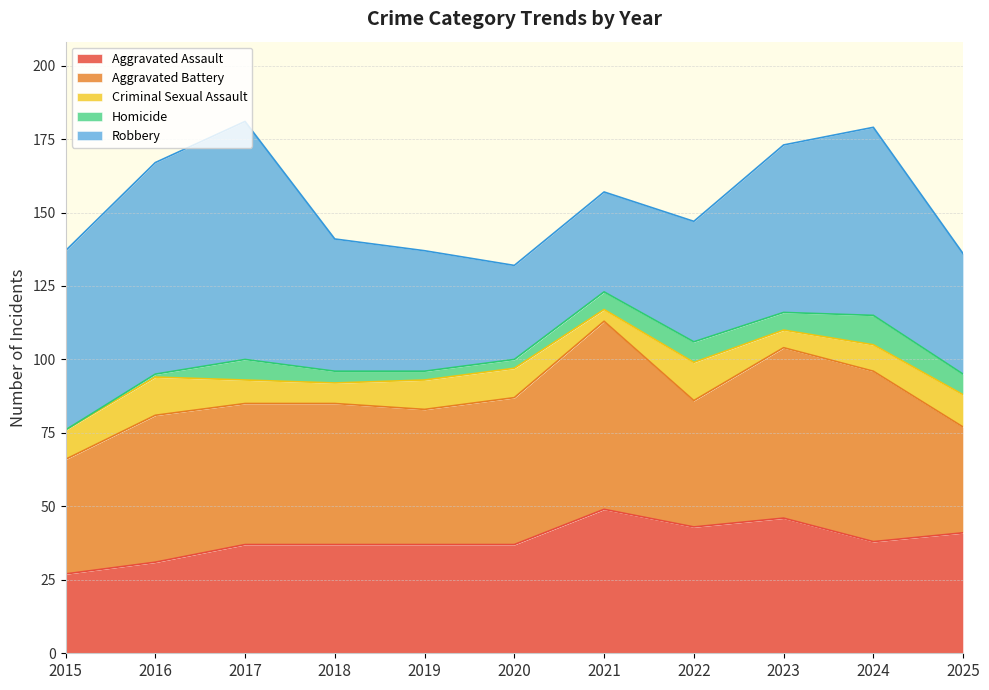

How many lines are shown in the chart?

5